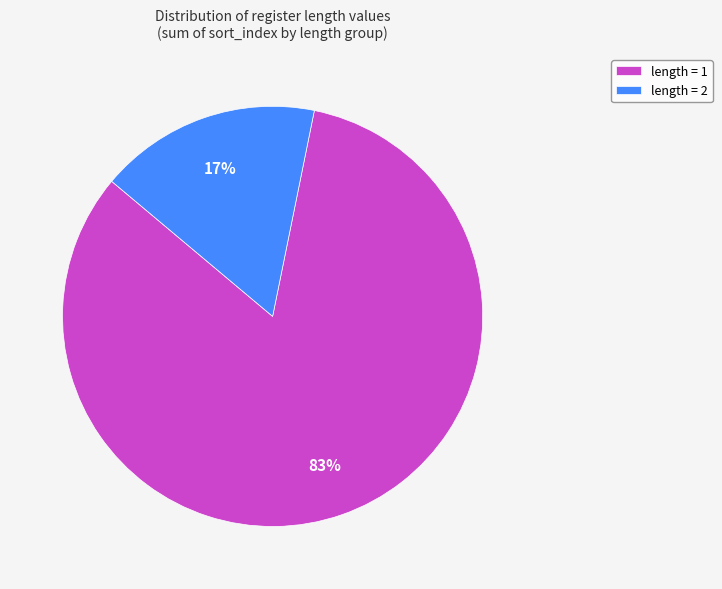

To the nearest percent, what percentage of the pie is length = 1?

83%